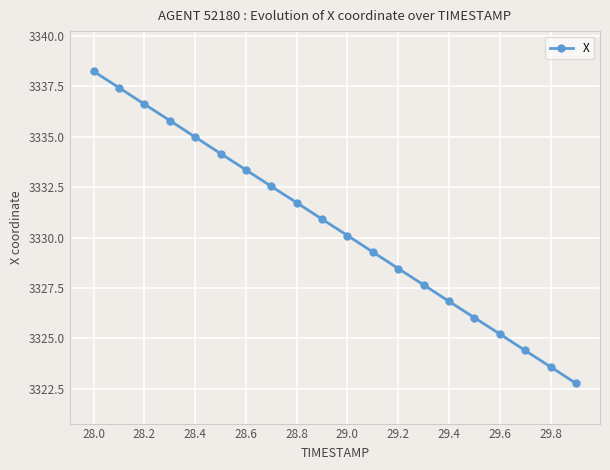

Is this an area chart (filled region under the line)?

No